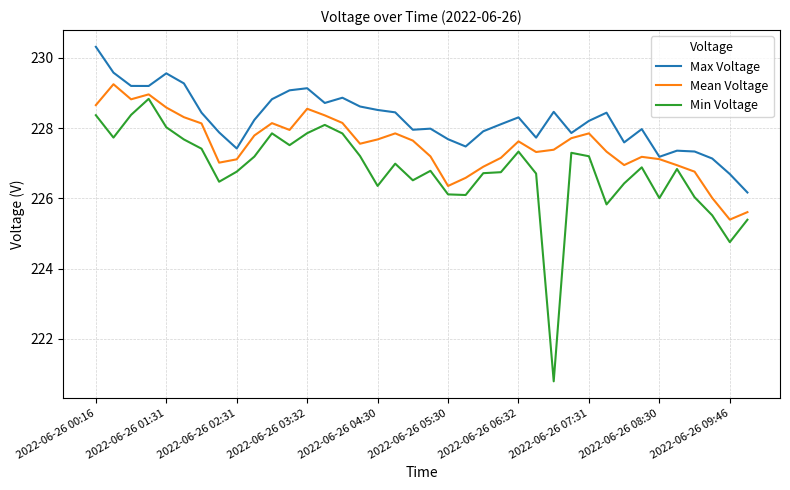

True or false: Max Voltage and Min Voltage cross at least once.

False